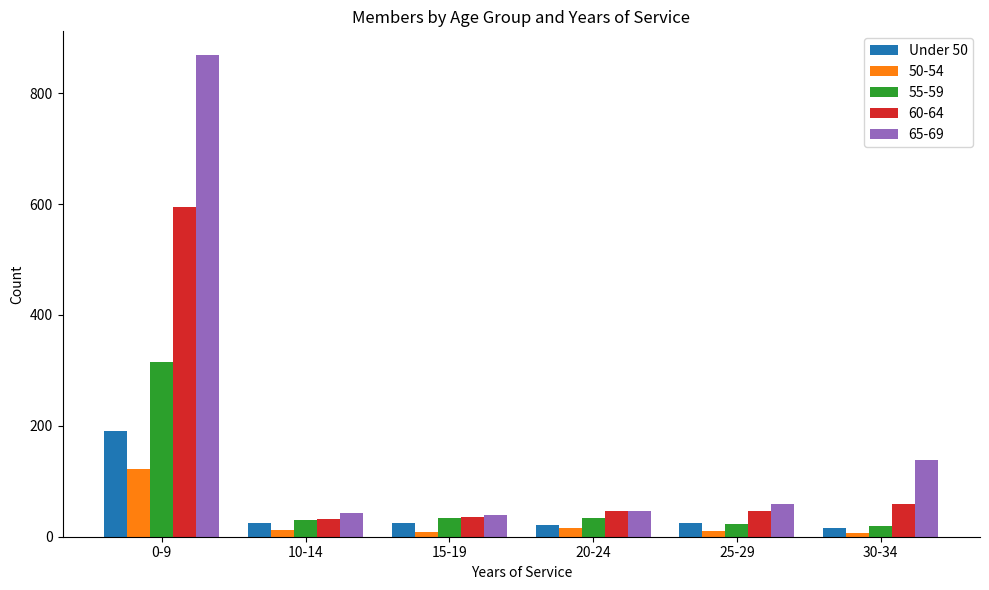

At which label does 55-59 reach its peak?

0-9